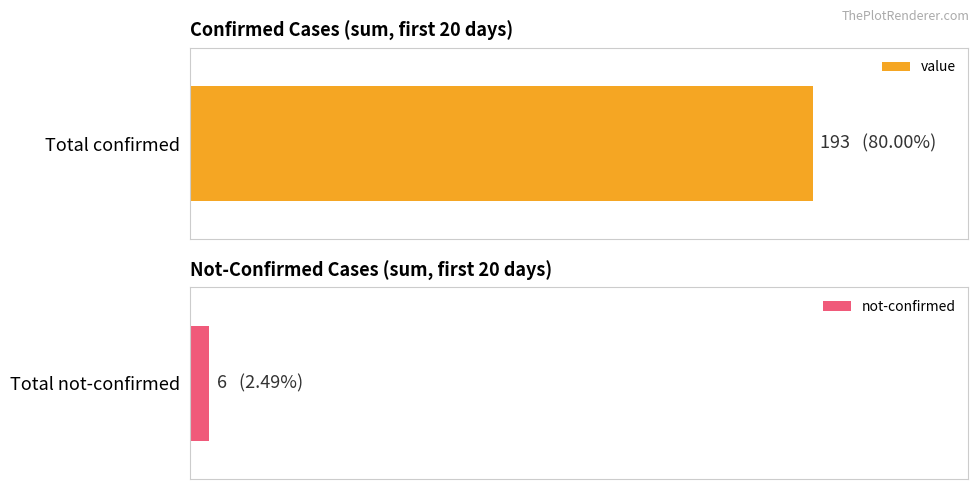

Which series has the largest range (max minus min)?

value